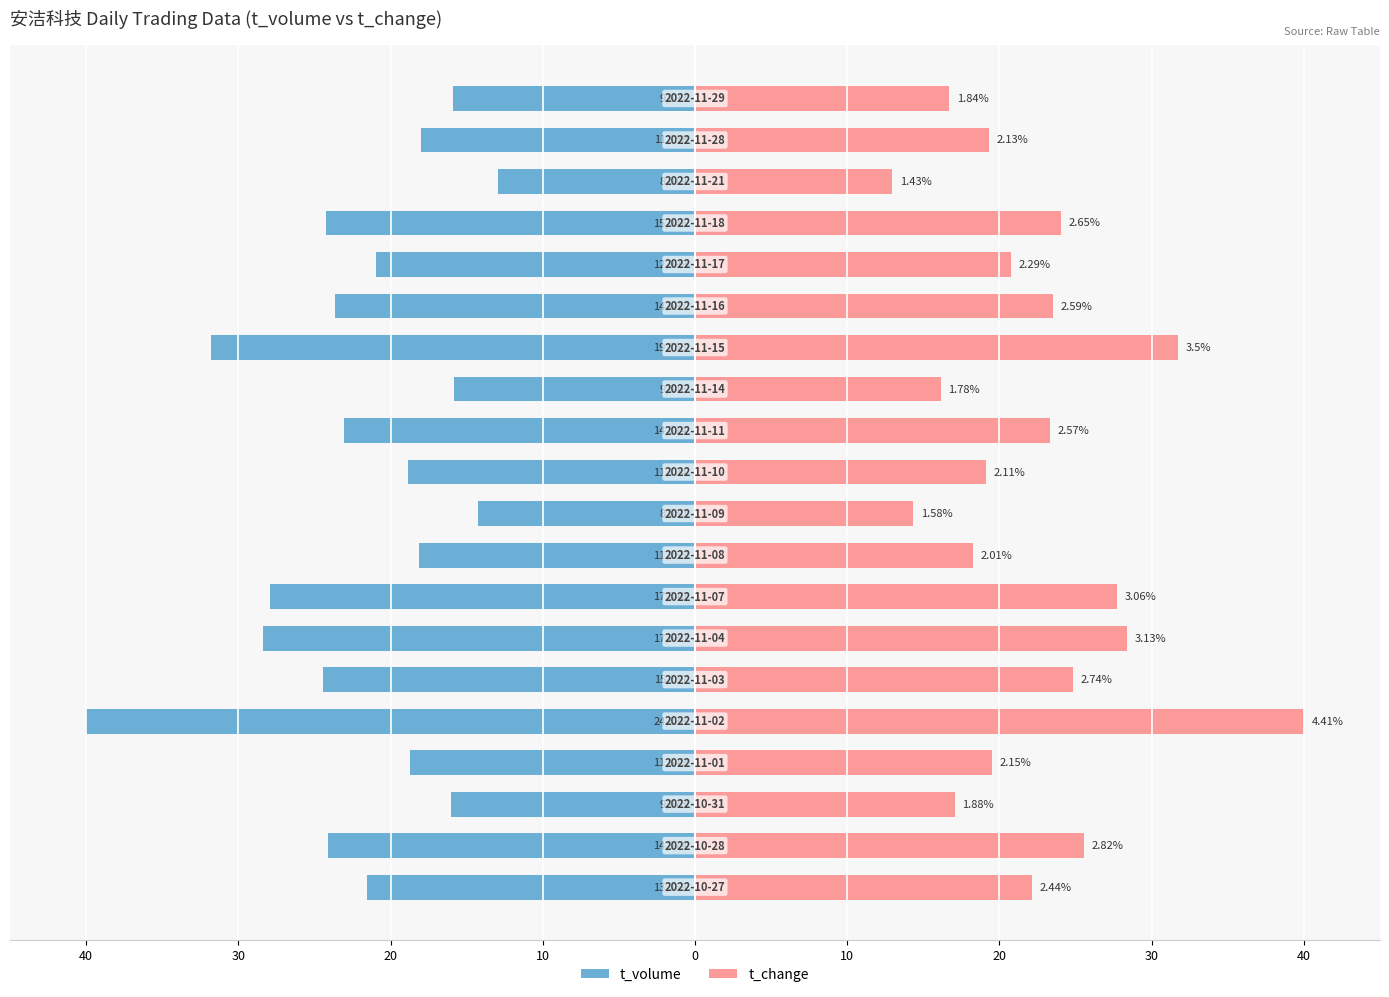

How many bars are there in each group?

2